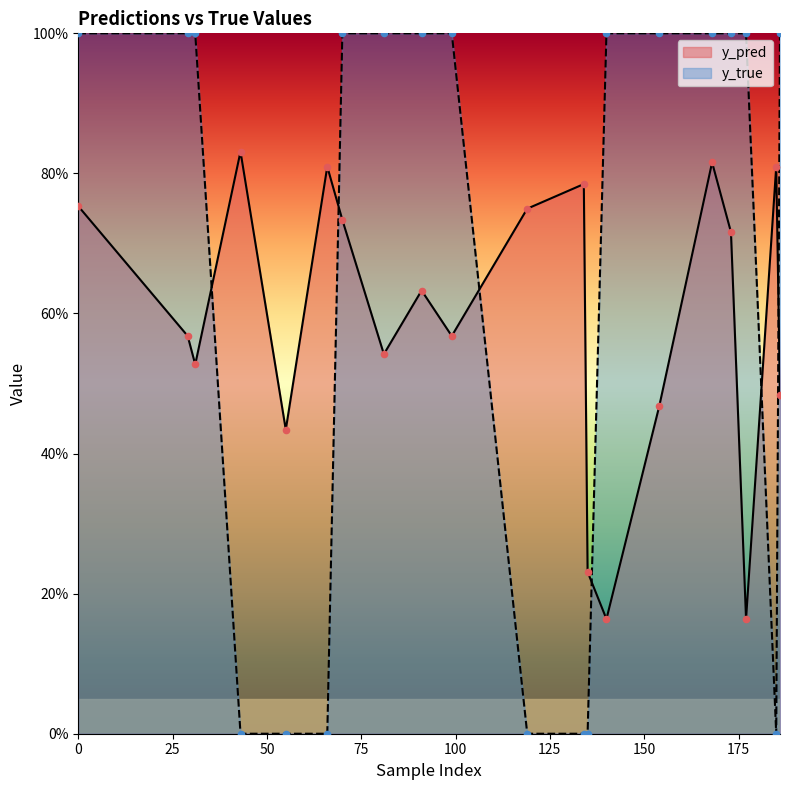

Which series reaches the minimum Y coordinate?

y_true